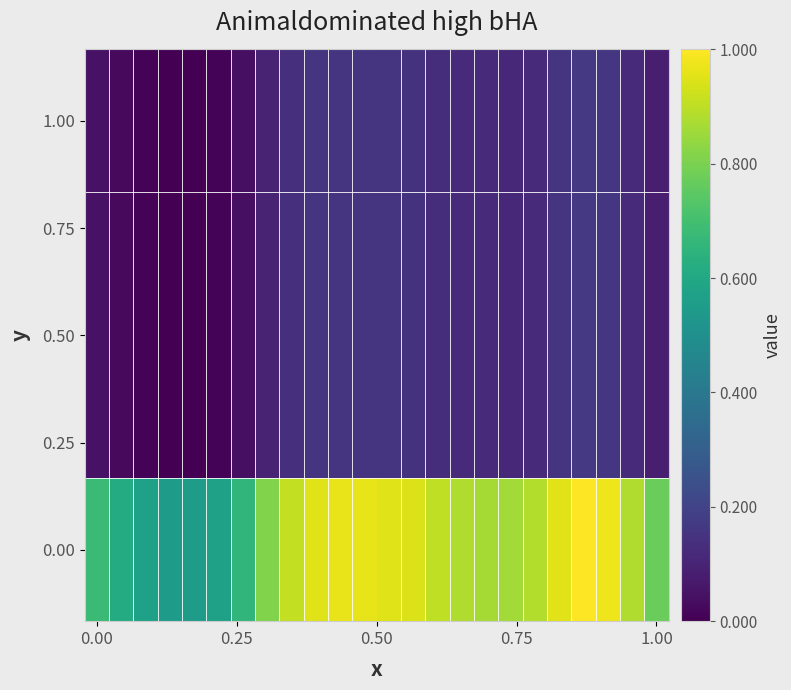

Which category has the highest value across all series?

20